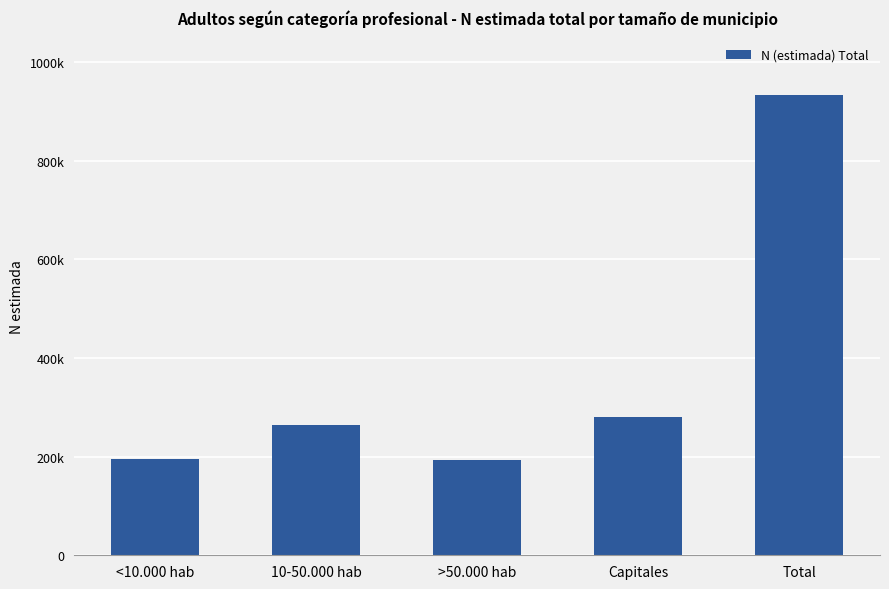

Reading left to right, extract all data points from this chart.

<10.000 hab=196062	10-50.000 hab=264295	>50.000 hab=192516	Capitales=281471	Total=934344